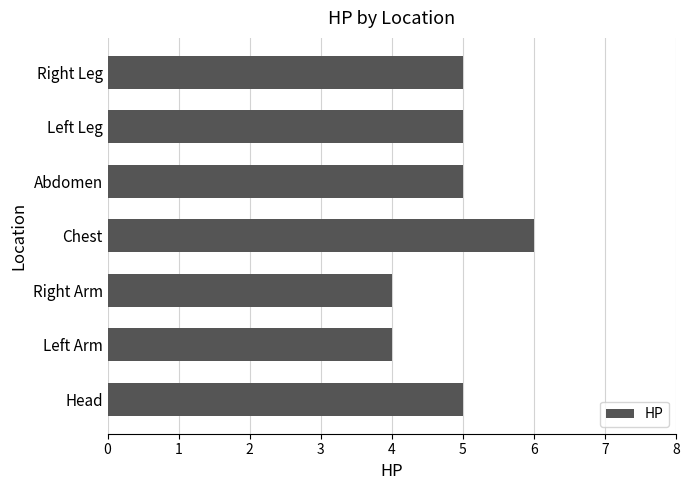

Does the chart contain stacked bars?

No